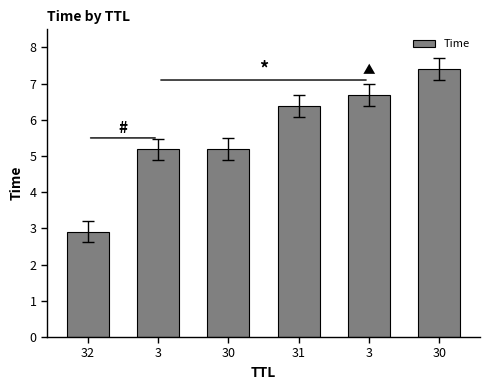

What is the sum of all values?

33.8